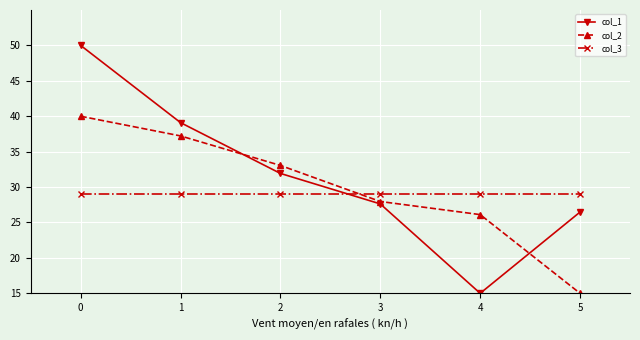

Reading left to right, list all the values displayed in this chart.

col_1: 0=50.0	1=39.1	2=31.9	3=27.6	4=15.0	5=26.5
col_2: 0=40.0	1=37.2	2=33.1	3=28.0	4=26.1	5=15.0
col_3: 0=29.0	1=29.0	2=29.0	3=29.0	4=29.0	5=29.0